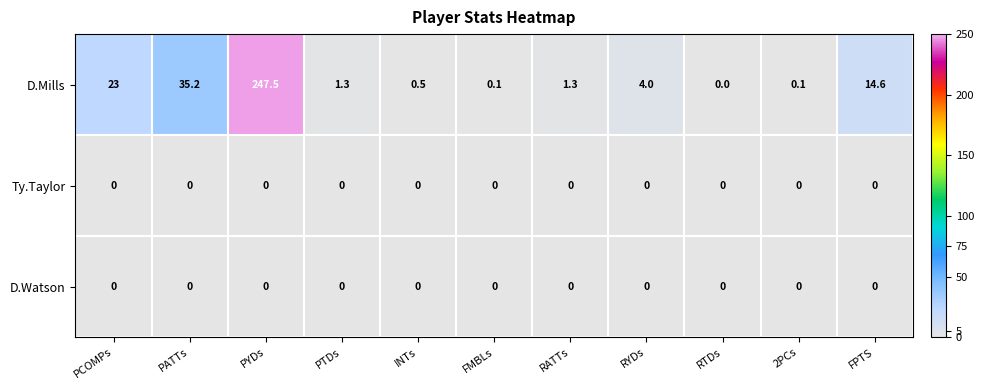

What is the difference between the maximum and minimum values in the D.Mills series?

247.5